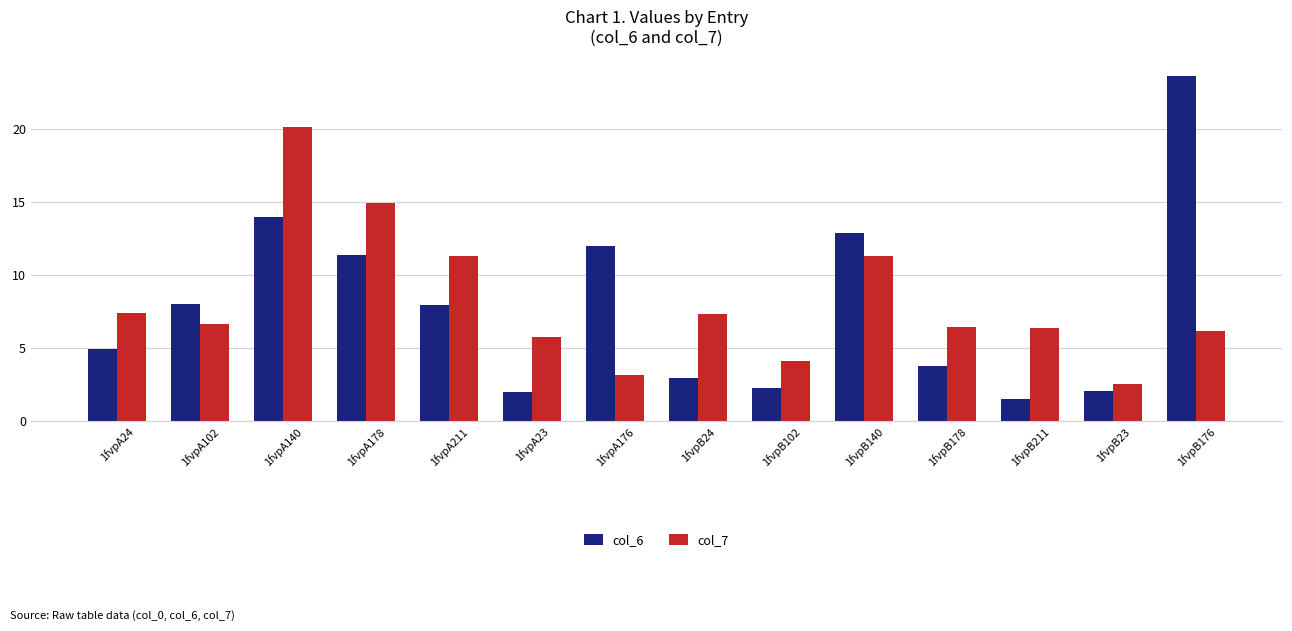

The value of col_6 at 1fvpA102 is 8.0. True or false?

True